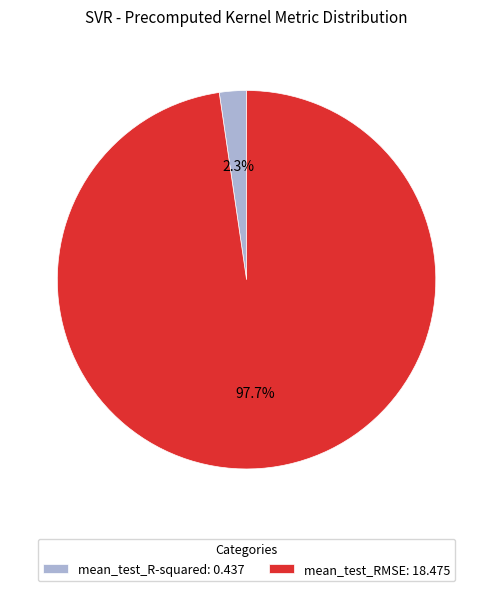

Rank the categories by value from highest to lowest.

mean_test_RMSE, mean_test_R-squared